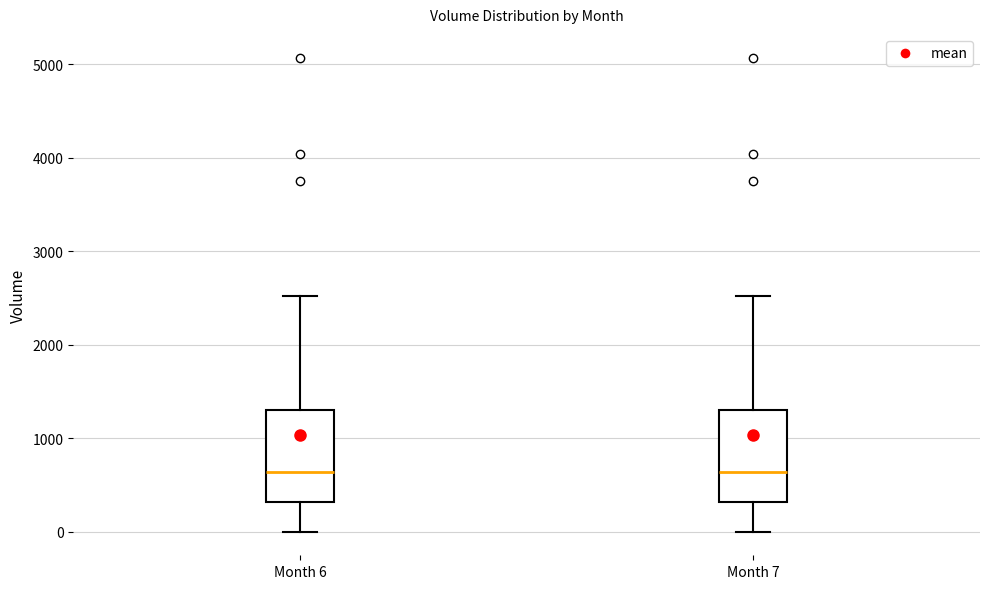

Where does the lower whisker of the box for Month 7 end on the y-axis? The values are not printed on the chart, so give them approximately, as read against the axis.

0